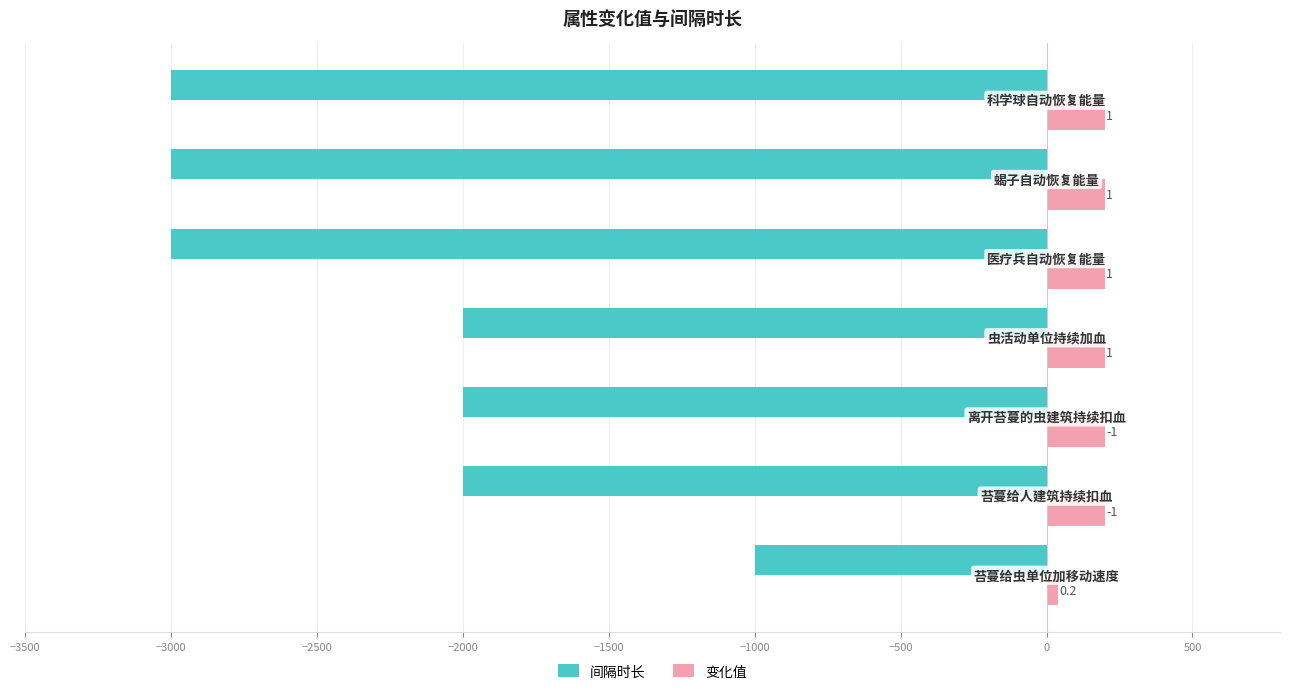

What are all the series names shown in the legend?

间隔时长, 变化值